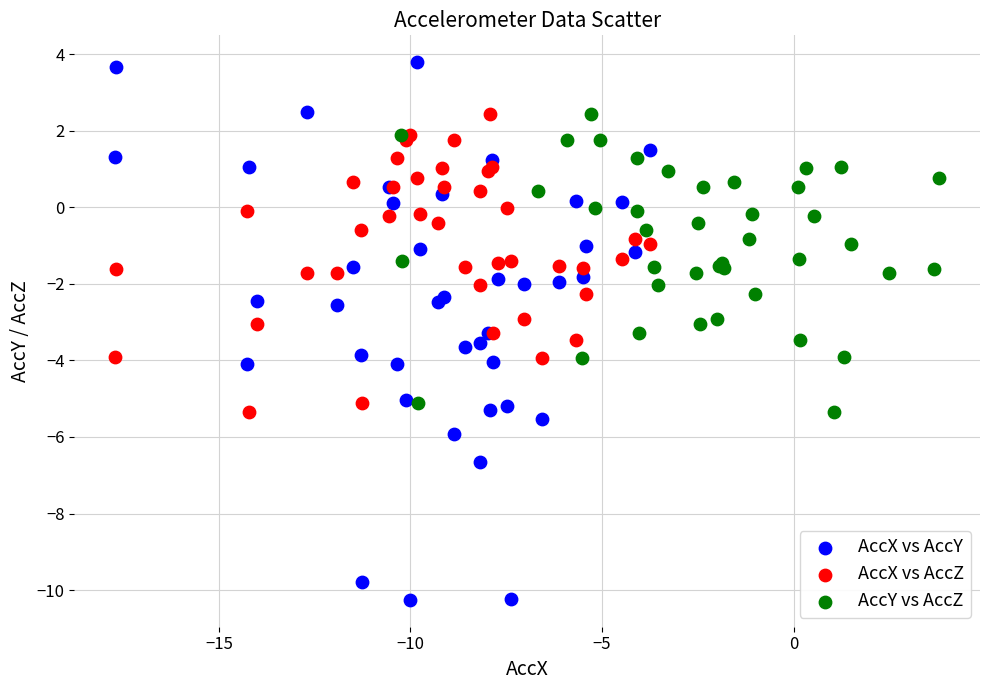

Which series has the widest spread of Y values?

AccX vs AccY